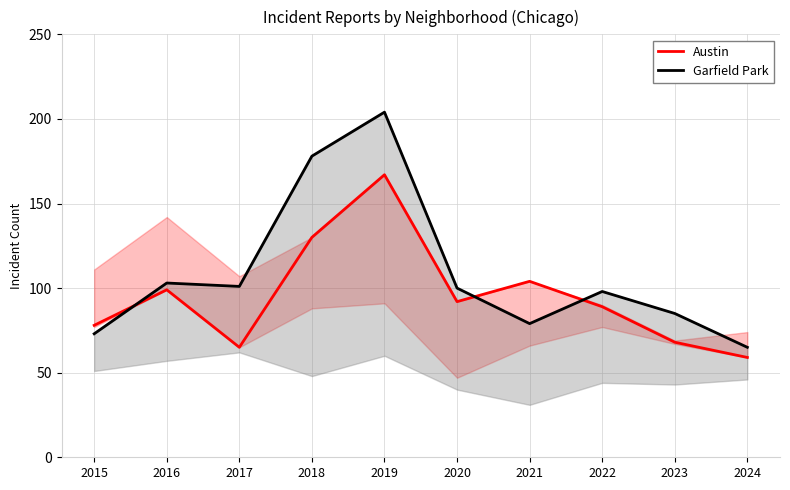

What is the sum of all Garfield Park values?

1086